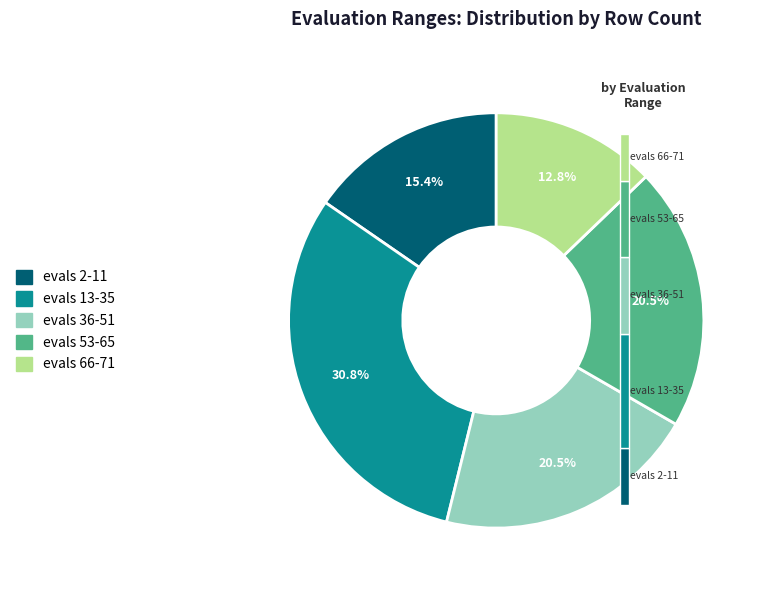

Does any single category account for the majority?

No